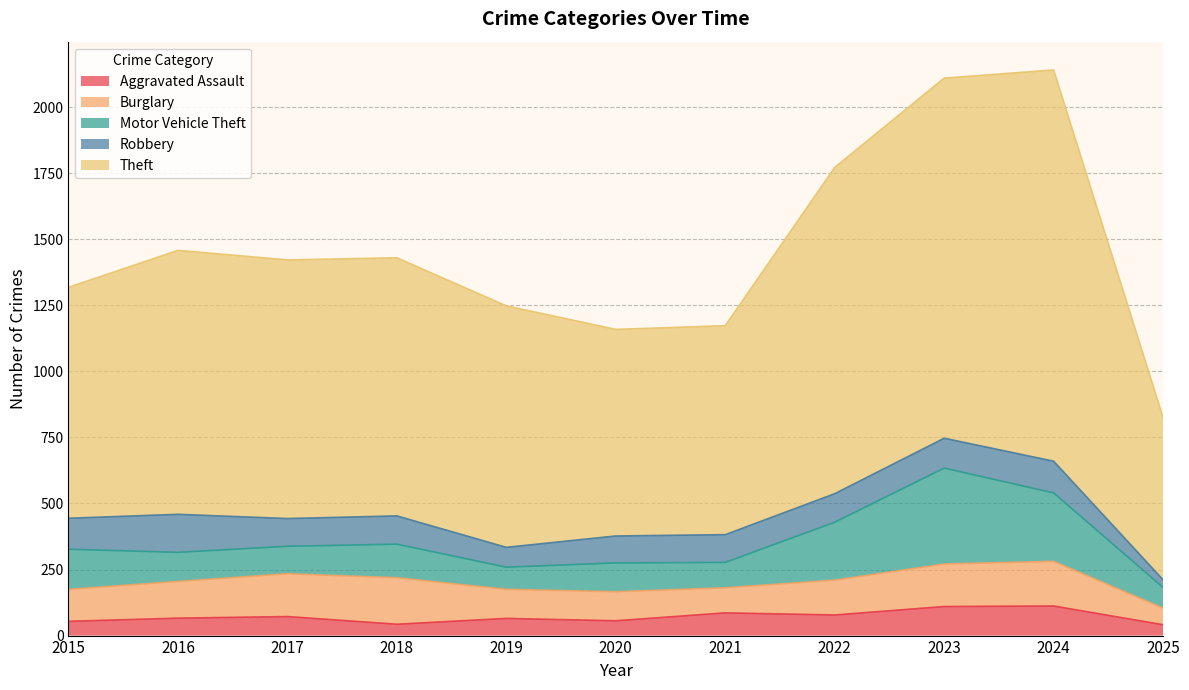

Is the value of Theft at 2022 greater than the value of Aggravated Assault at 2017?

Yes